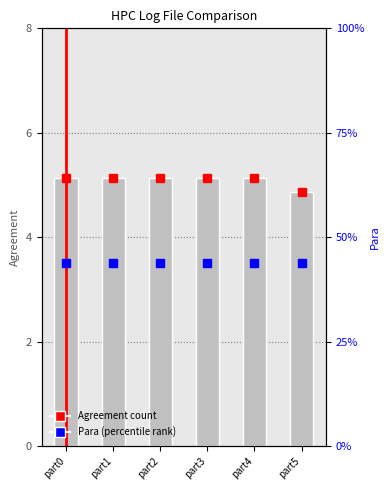

Which category has the highest value across all series?

part0